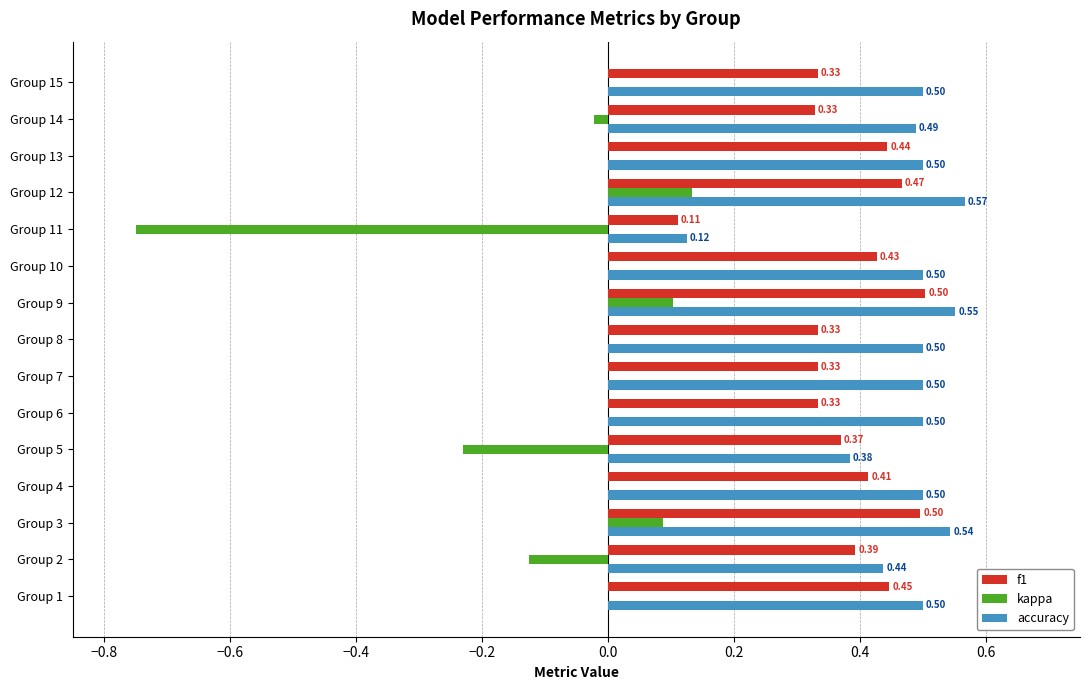

Which series has the largest total across all categories?

accuracy